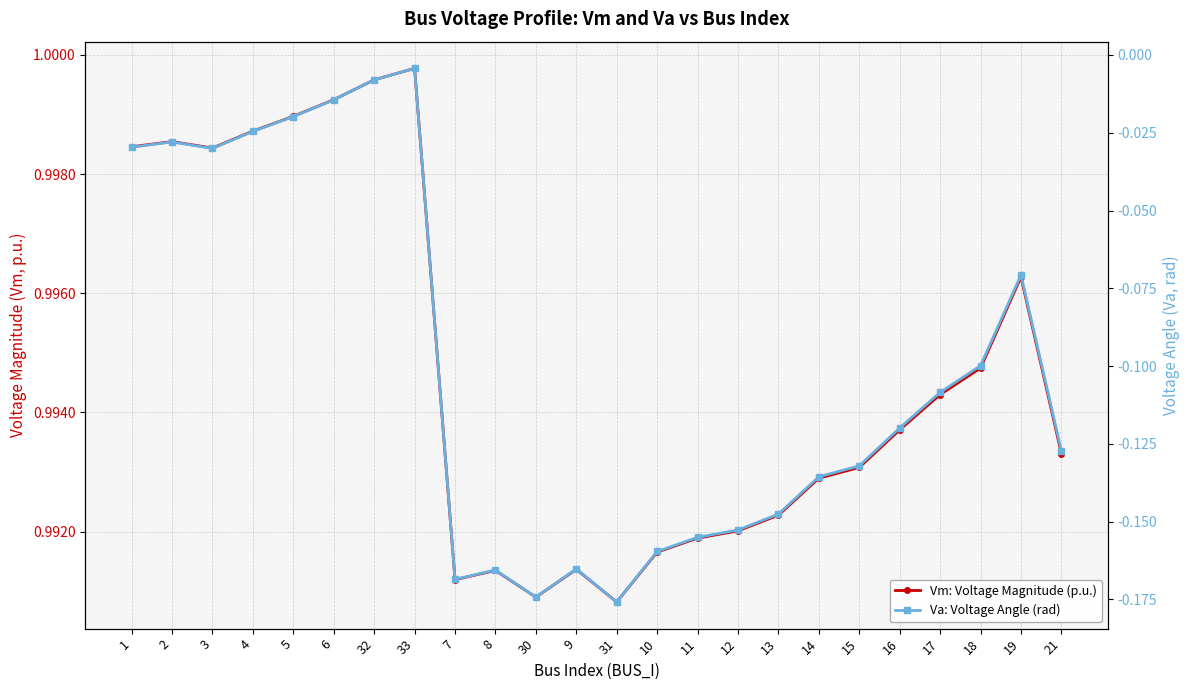

Does the chart have visible grid lines?

Yes